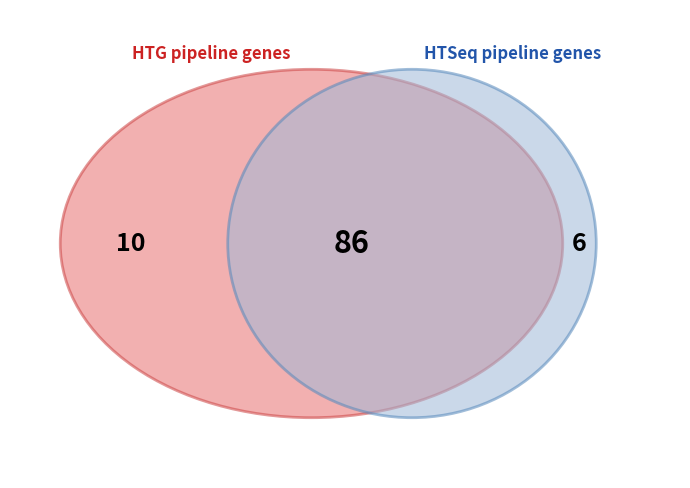

Is it true that 25 is 1% of the pie?

False